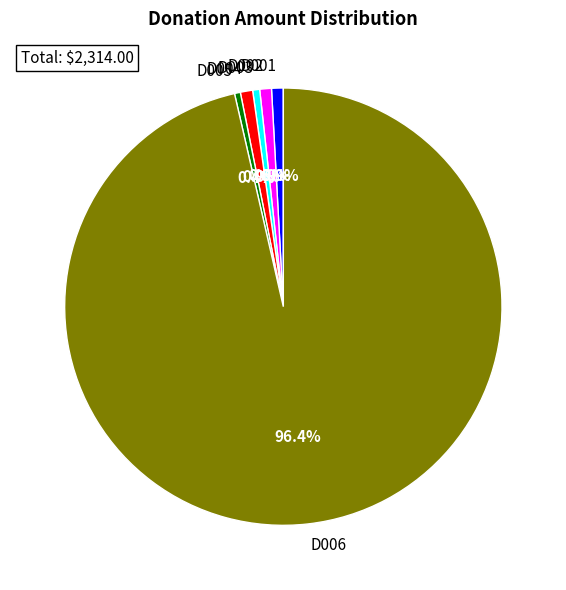

True or false: D001 accounts for 1% of the total.

True